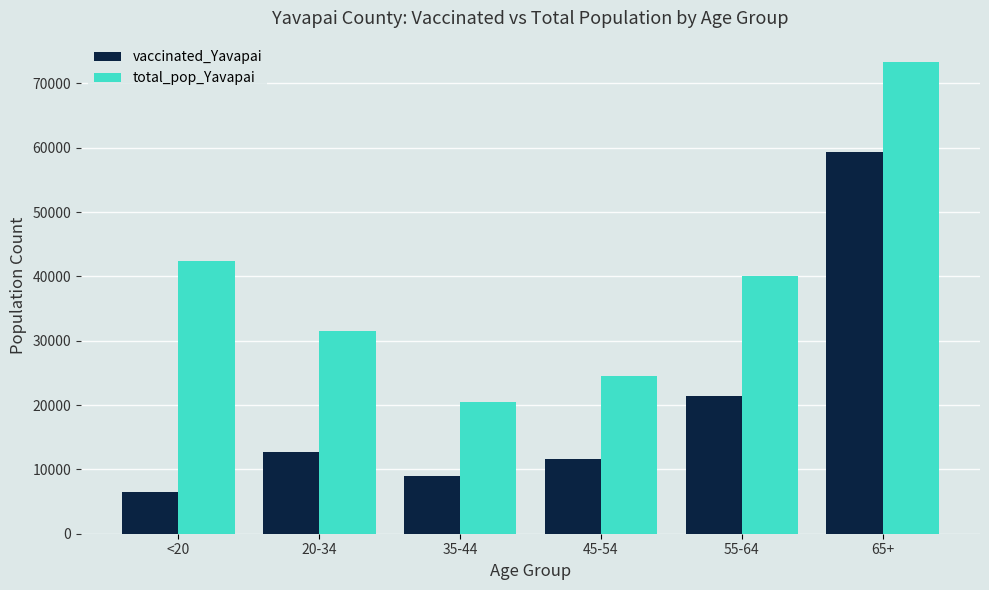

Which series has the largest total across all categories?

total_pop_Yavapai